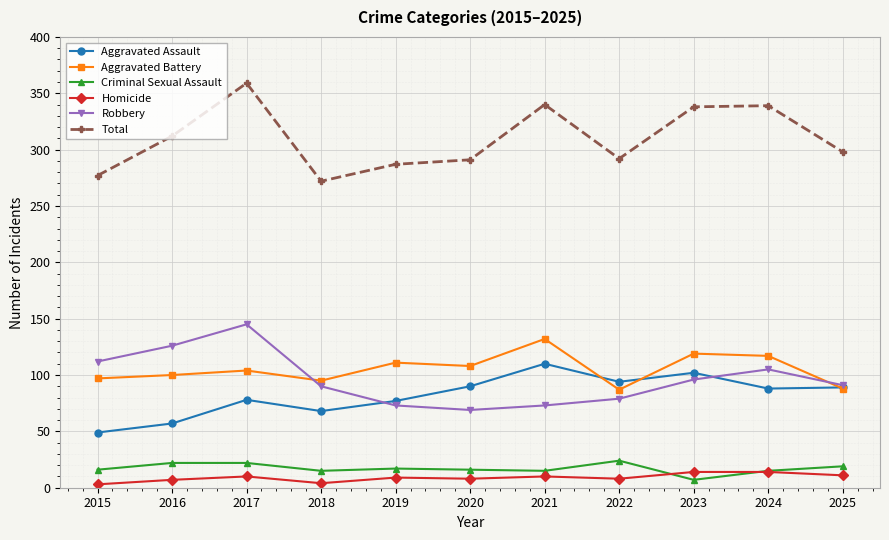

At how many categories does at least one series exceed 147?

11